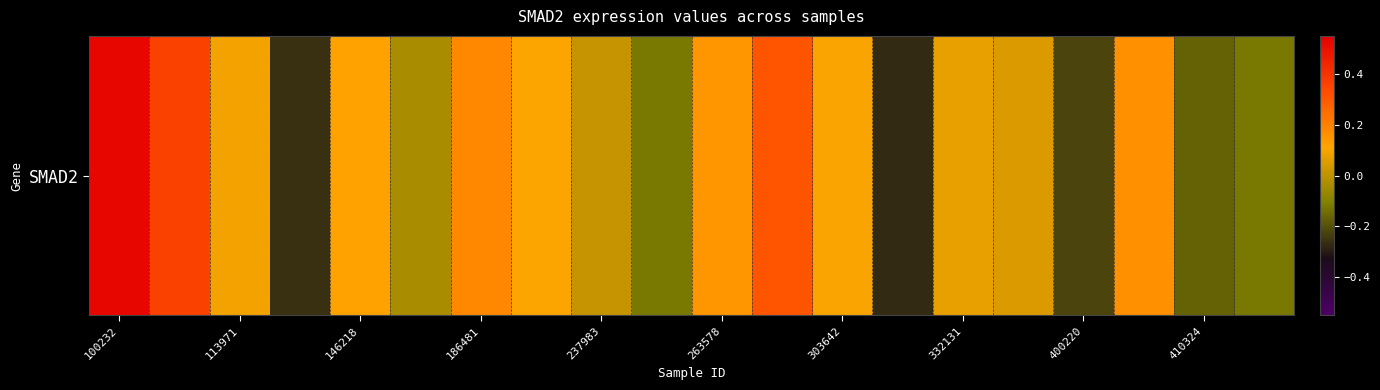

The chart shows a value of -0.2 at 19. True or false?

False